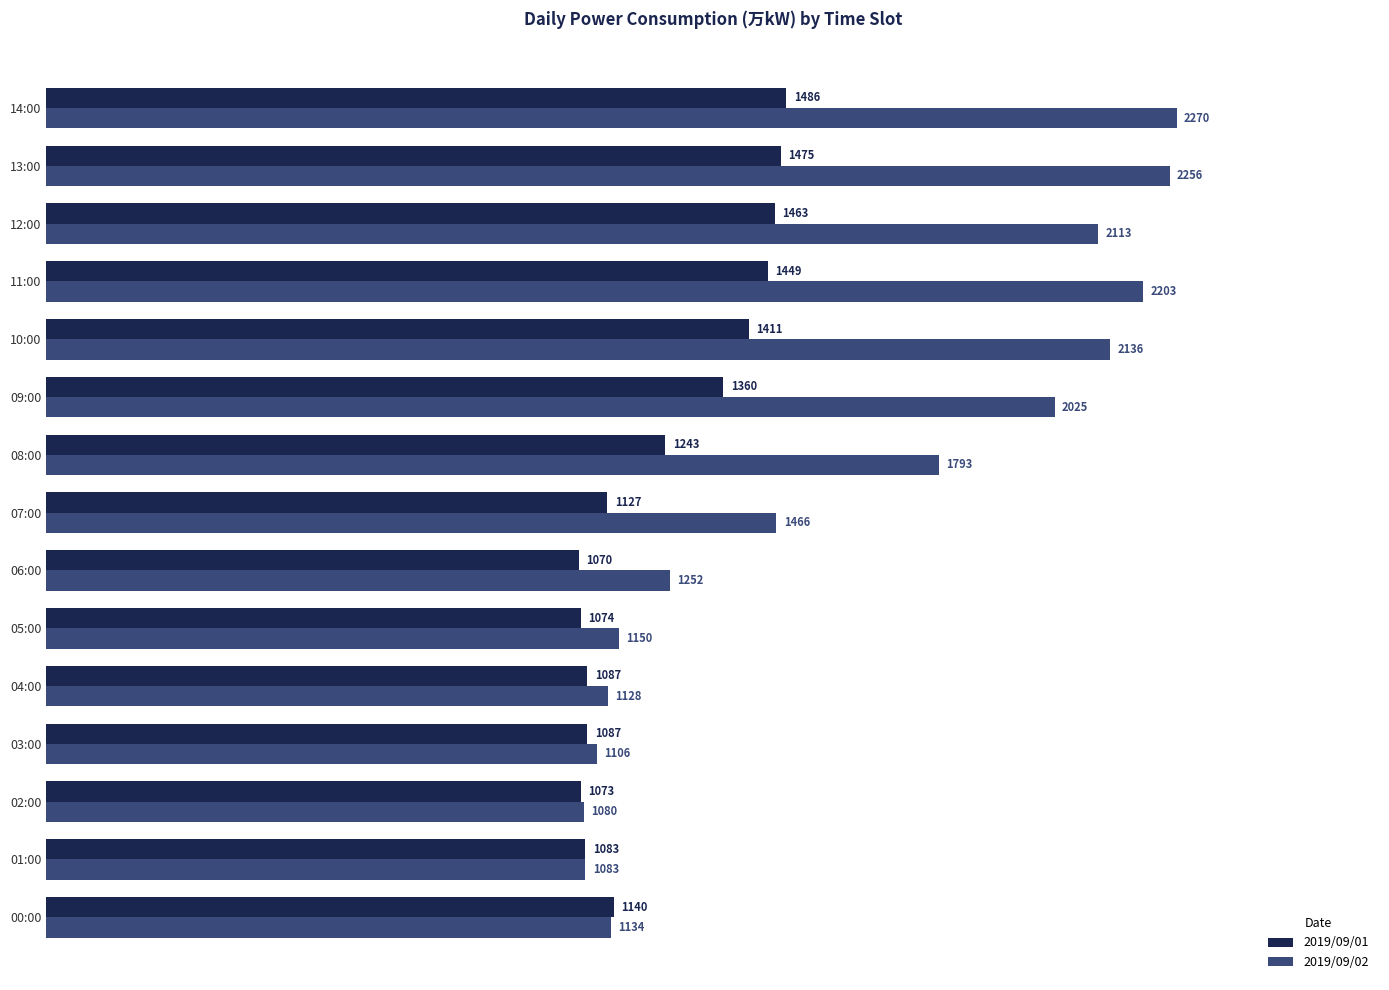

What is the smallest value displayed?

1070